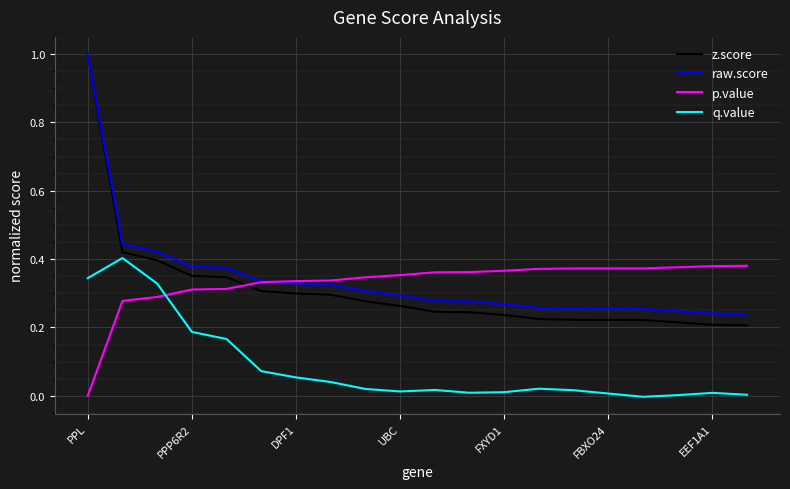

Which series has the widest spread of values?

z.score